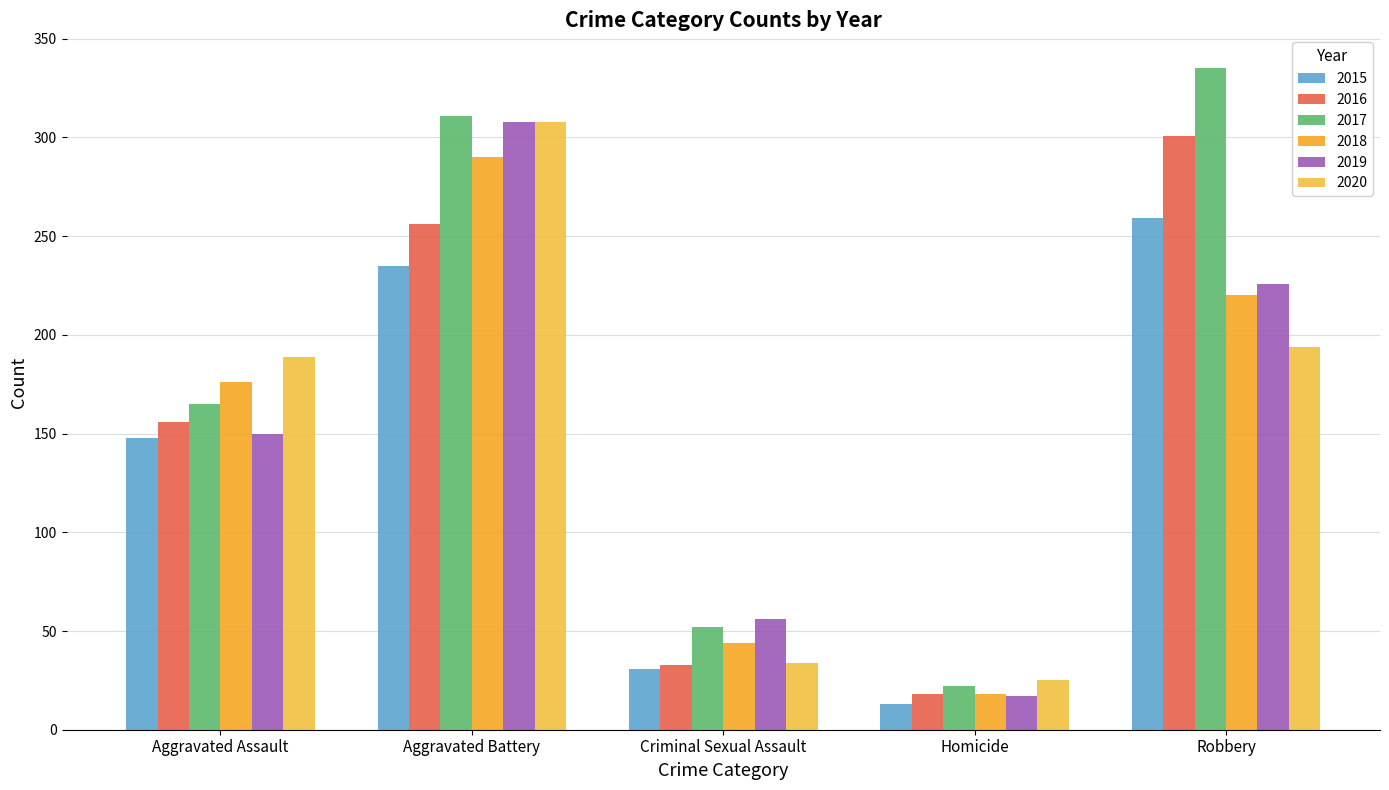

What is the difference between the second highest and second lowest values in the 2016 series?

223